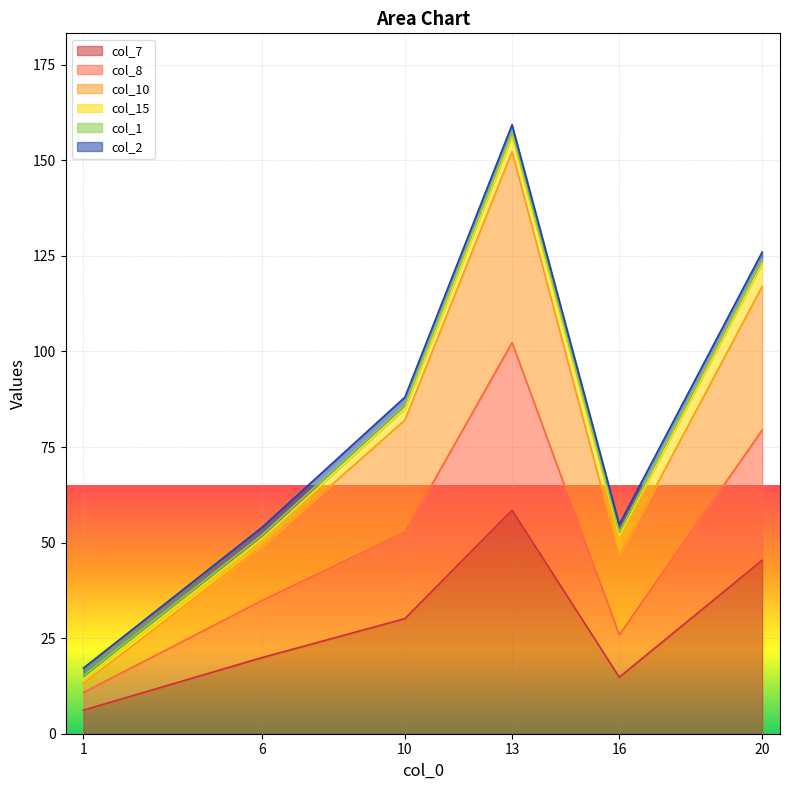

At how many categories does at least one series exceed 20?

5